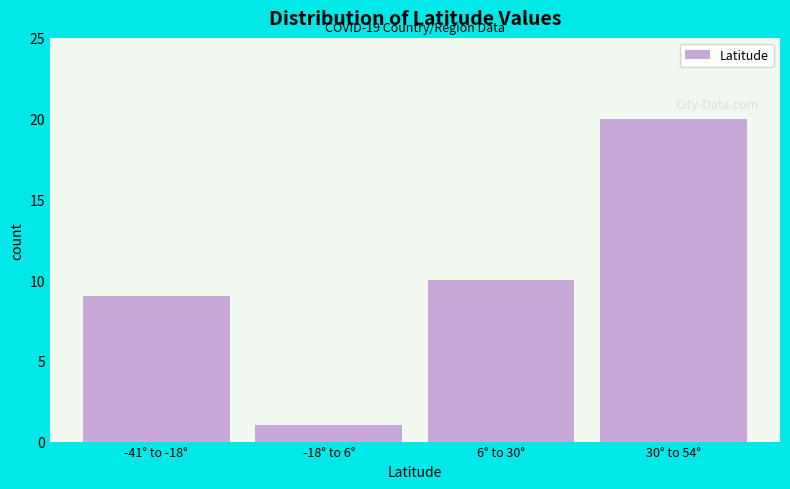

Reading right to left, list all the values displayed in this chart.

30° to 54°=20	6° to 30°=10	-18° to 6°=1	-41° to -18°=9